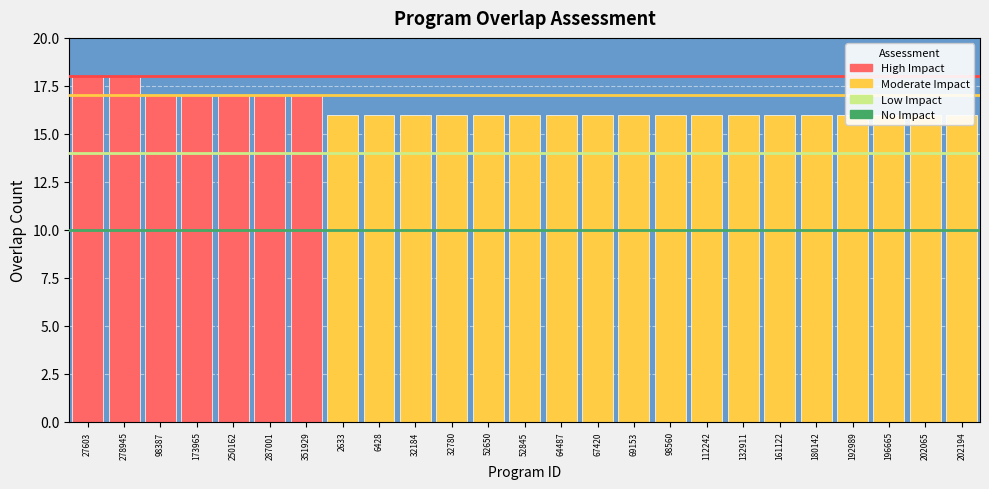

List the labels in order of value, smallest first.

2633, 6428, 32184, 32780, 52650, 52845, 64487, 67420, 69153, 98560, 112242, 132911, 161122, 180142, 192989, 196665, 202065, 202194, 98387, 173965, 250162, 287001, 351929, 27603, 278945